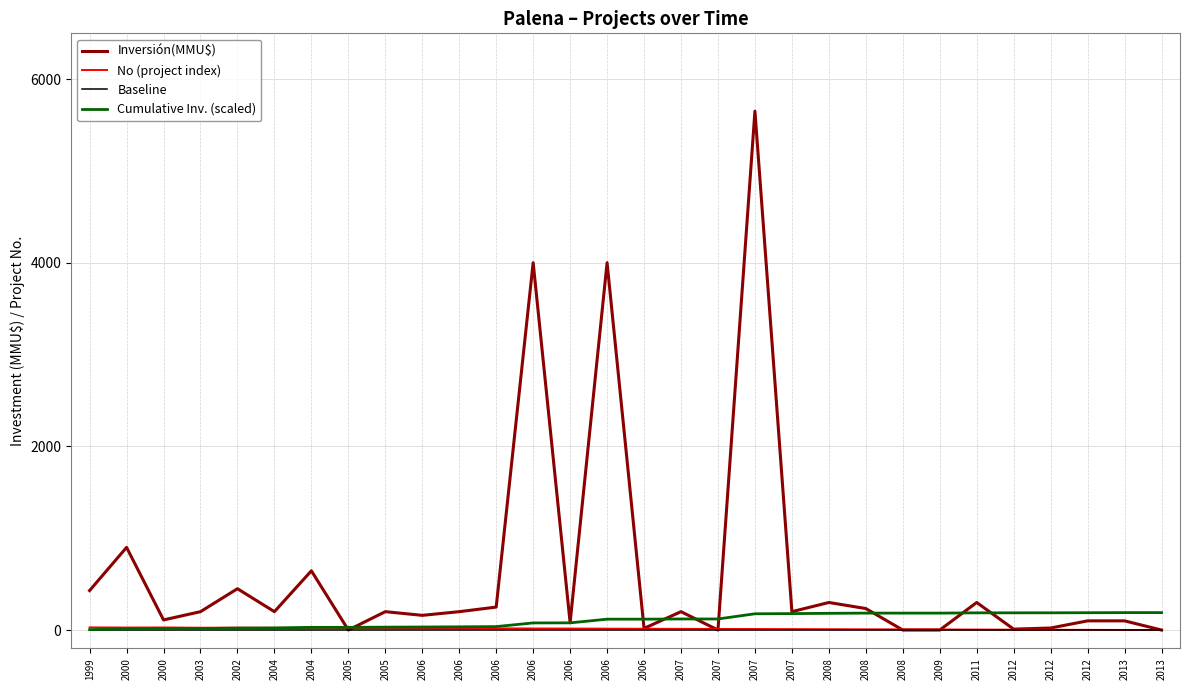

Reading left to right, transcribe all the data shown in this chart.

Inversión(MMU$): 430.0	900.0	110.0	200.0	450.0	200.0	645.0	0.0	200.0	160.0	200.0	250.0	4000.0	80.0	4000.0	18.0	200.0	0.0	5650.0	200.0	300.0	234.0	0.0	0.0	300.0	10.0	22.0	100.0	100.0	0.0
No (project index): 29.0	27.0	28.0	25.0	26.0	24.0	23.0	22.0	21.0	20.0	19.0	18.0	17.0	16.0	15.0	14.0	13.0	12.0	11.0	10.0	9.0	8.0	7.0	6.0	5.0	4.0	3.0	2.0	1.0	0.0
Baseline: 5.0	5.0	5.0	5.0	5.0	5.0	5.0	5.0	5.0	5.0	5.0	5.0	5.0	5.0	5.0	5.0	5.0	5.0	5.0	5.0	5.0	5.0	5.0	5.0	5.0	5.0	5.0	5.0	5.0	5.0
Cumulative Inv. (scaled): 4.3	13.3	14.4	16.4	20.9	22.9	29.3	29.3	31.3	32.9	34.9	37.4	77.4	78.2	118.2	118.4	120.4	120.4	176.9	178.9	181.9	184.3	184.3	184.3	187.3	187.4	187.6	188.6	189.6	189.6